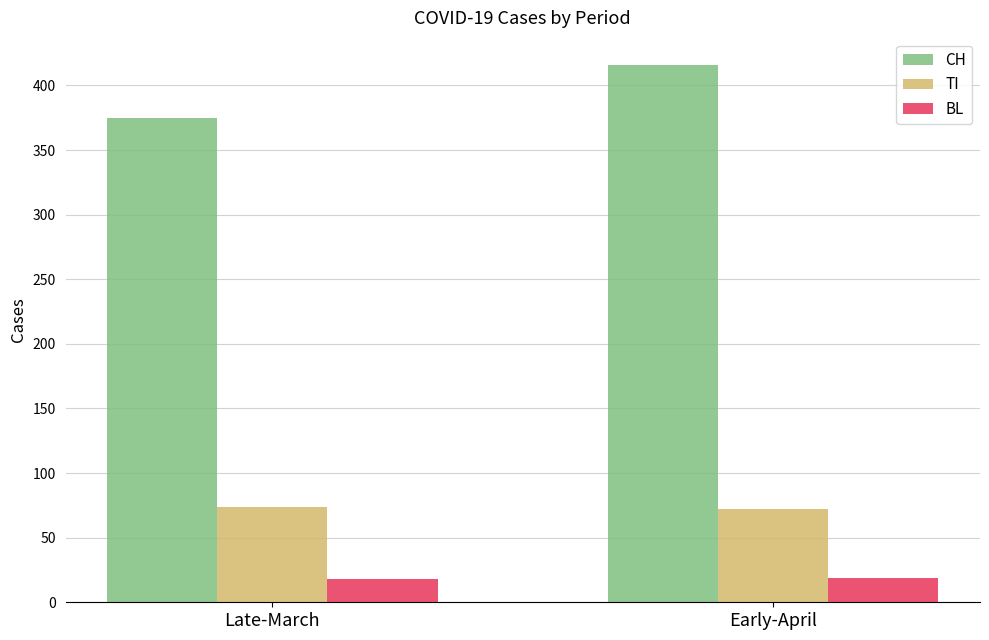

What is the spread (max minus min) of values at Late-March?

357